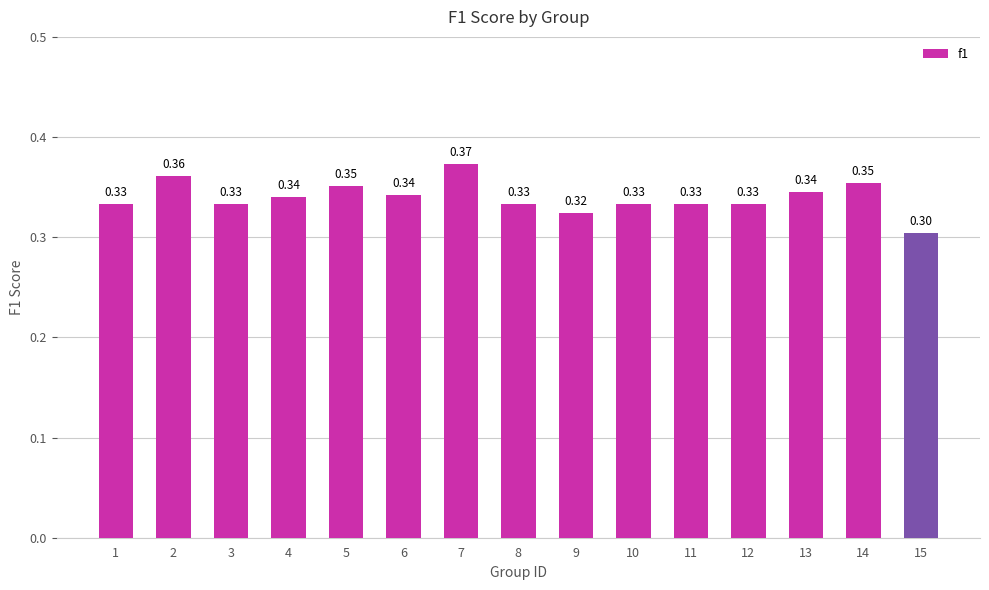

What is the average value?

0.3